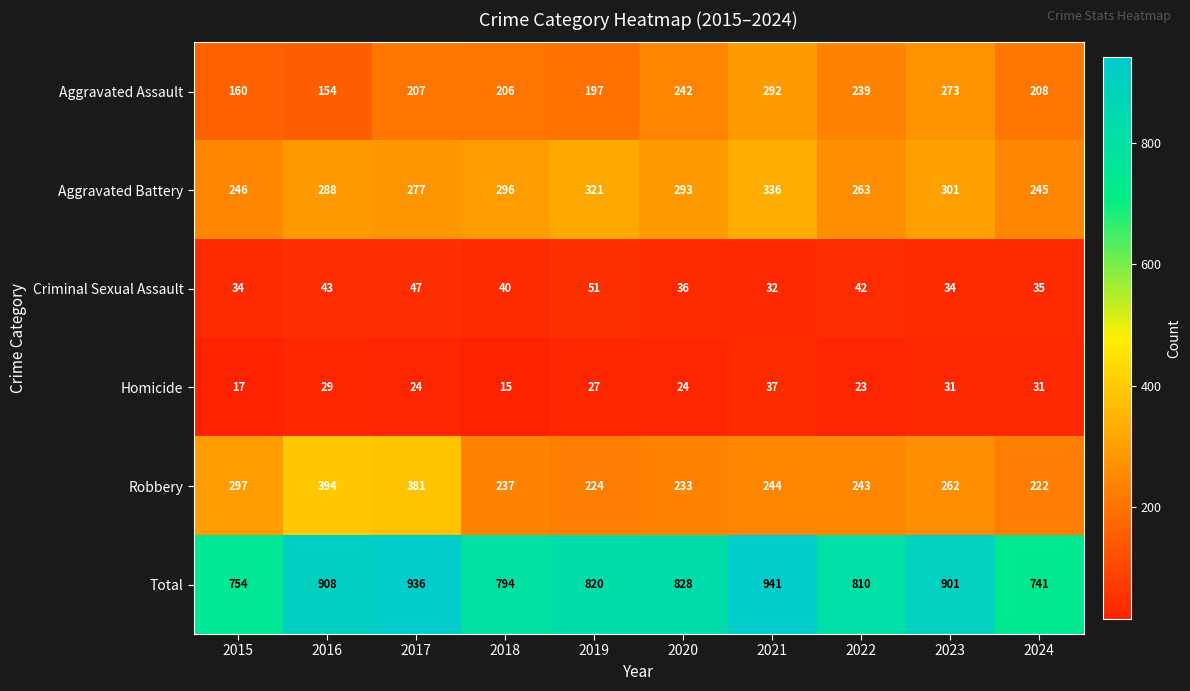

What is the difference between the highest and lowest values at 2019?

793